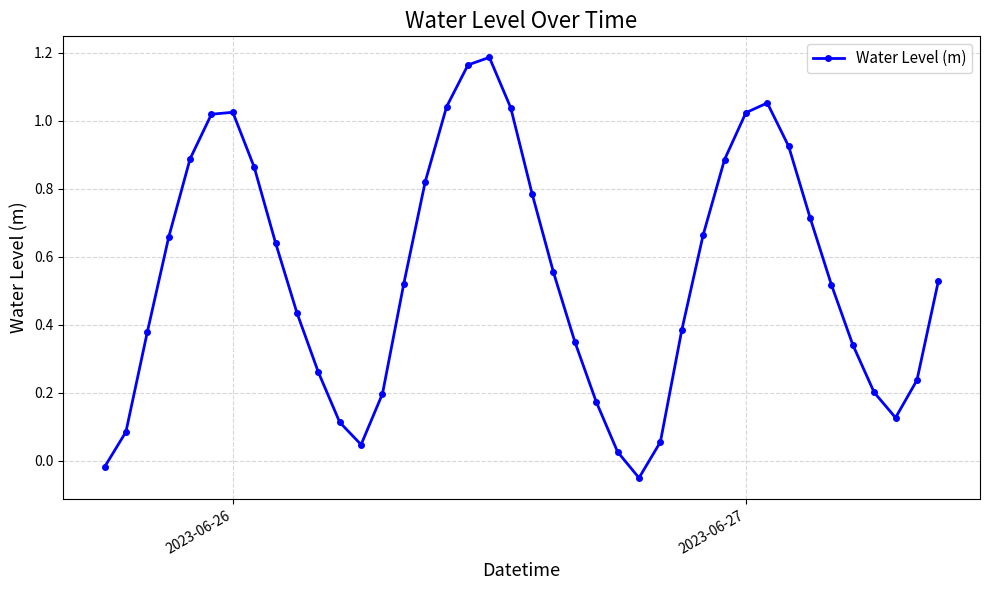

Is this an area chart (filled region under the line)?

No